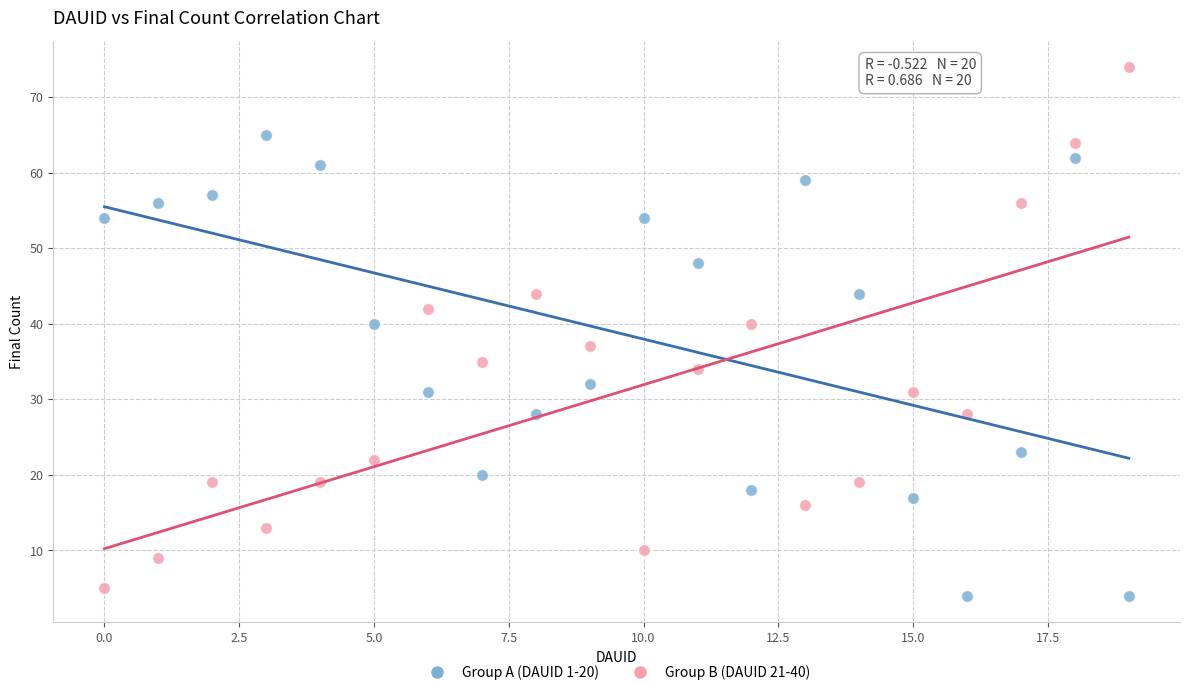

What are all the series names shown in the legend?

Group A (DAUID 1-20), Group B (DAUID 21-40)